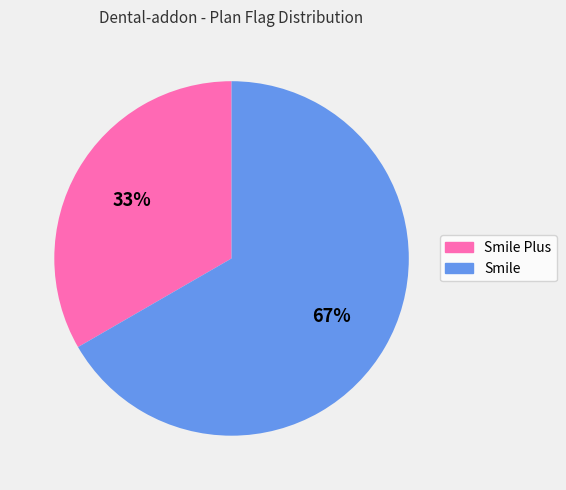

Rank the categories by value from lowest to highest.

Smile Plus, Smile